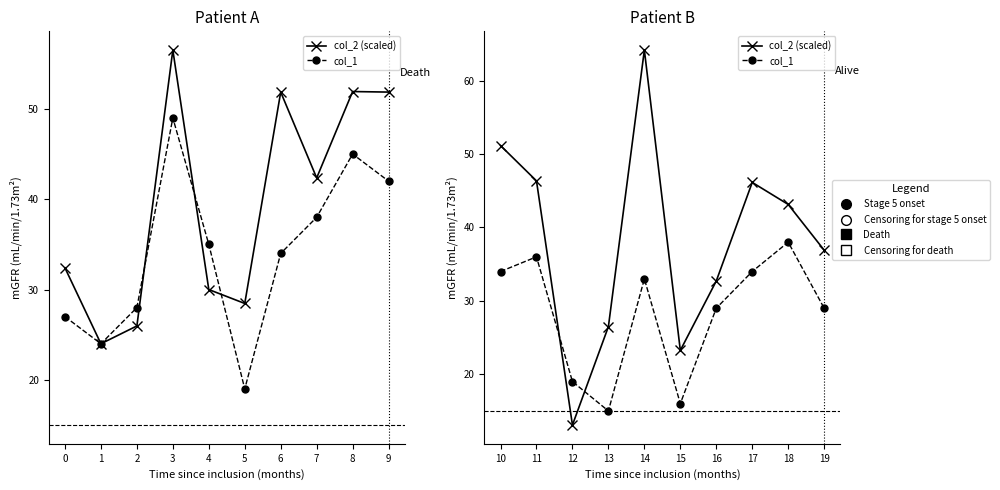

How many intersections are there between col_1 and col_2 (scaled)?

2